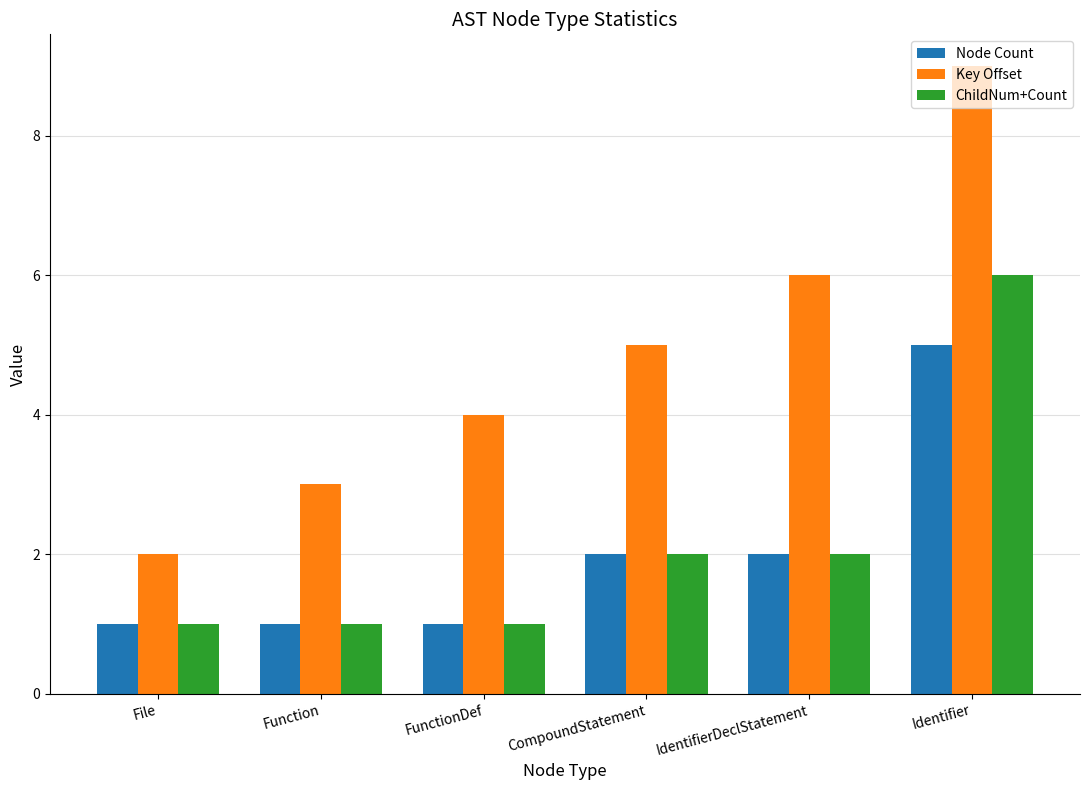

Count the number of categories in the chart.

6